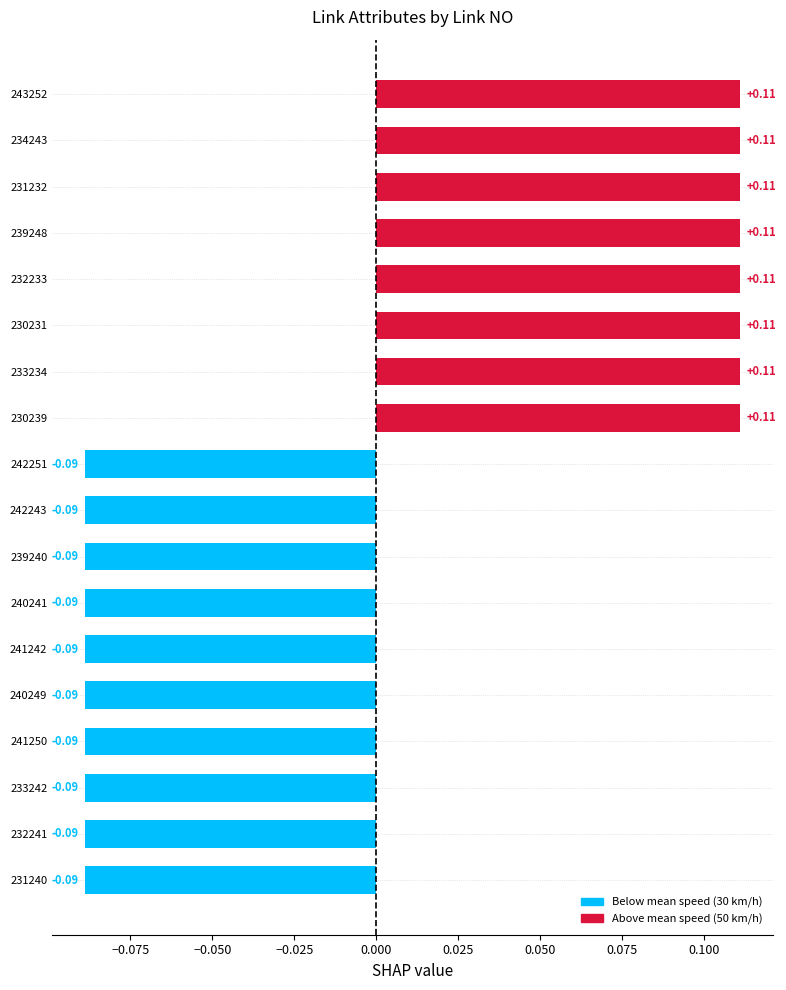

Which has a higher value, 241250 or 239248?

239248